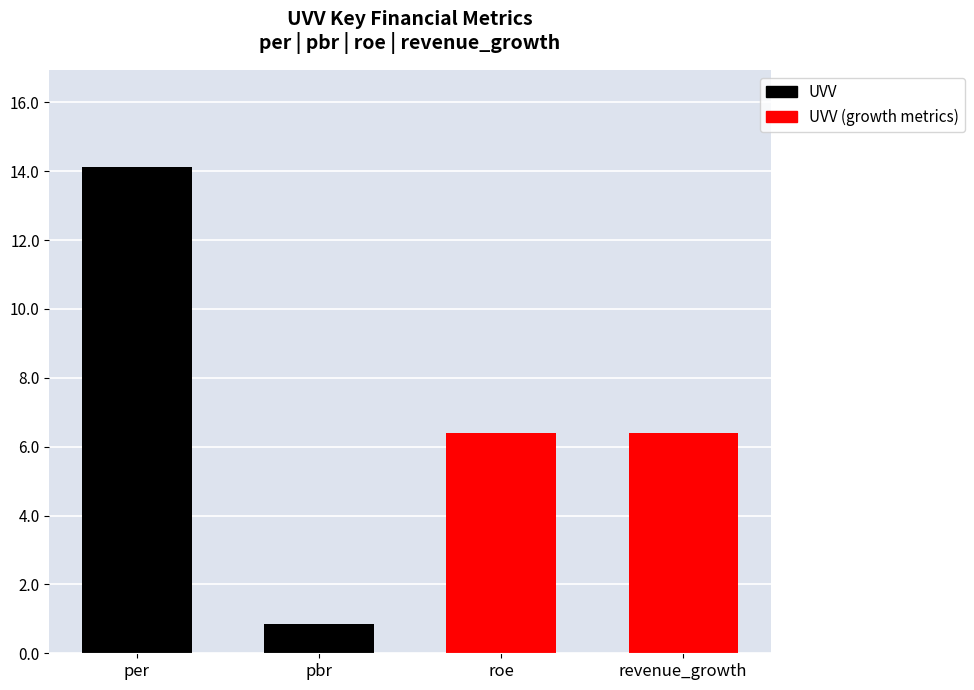

Is it true that the value at roe is 6.4?

True